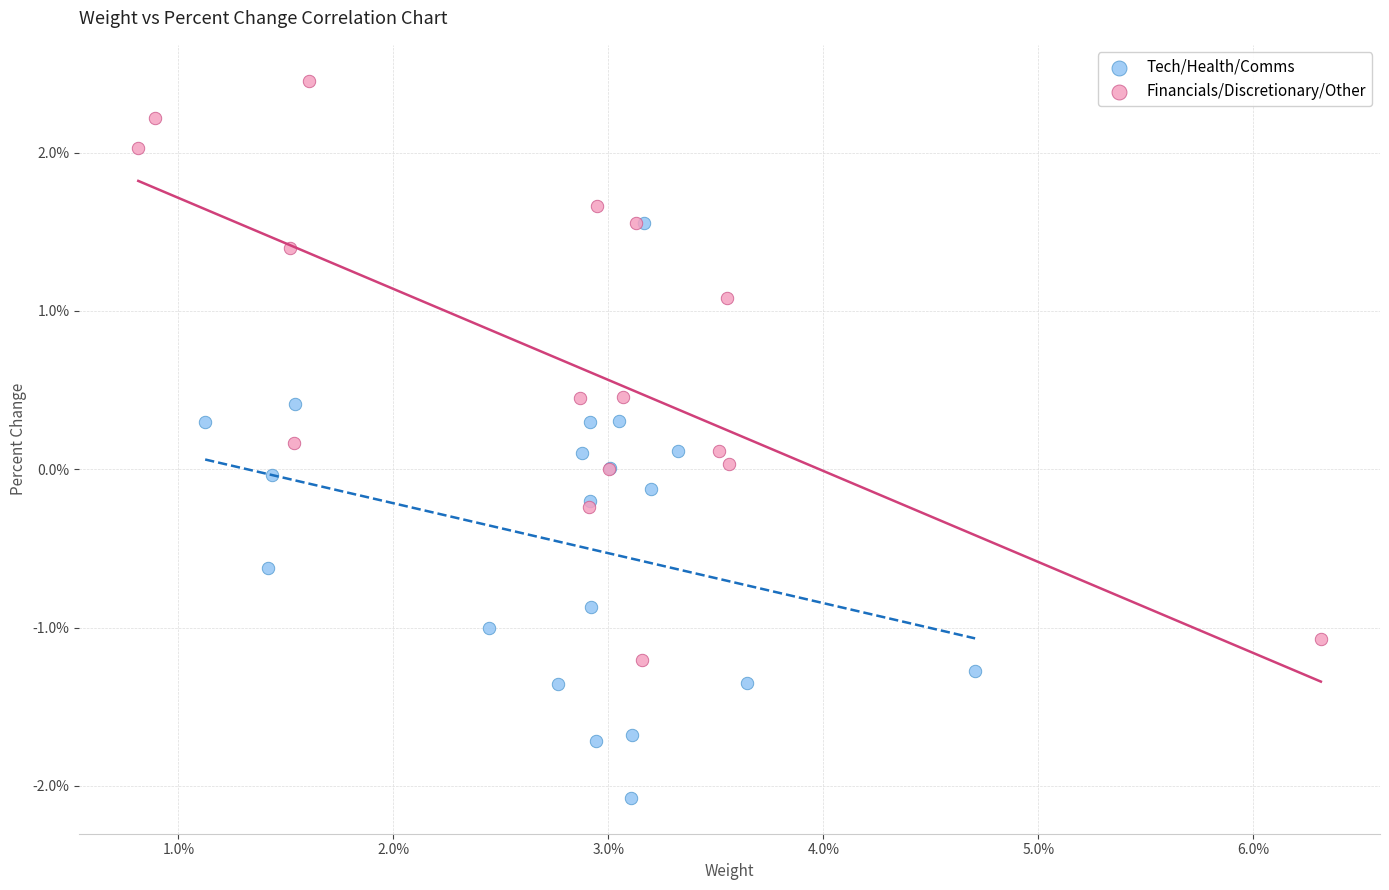

Which series contains the highest Y value?

Financials/Discretionary/Other